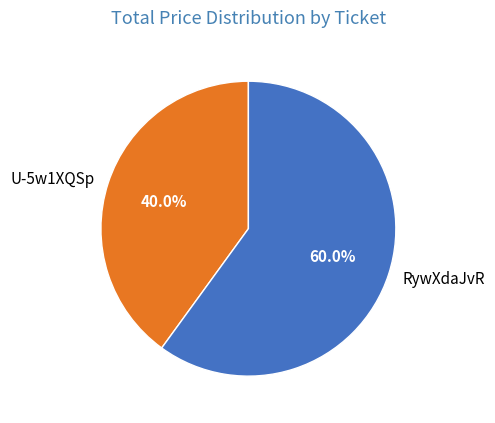

Which category has the biggest portion of the pie?

RywXdaJvR